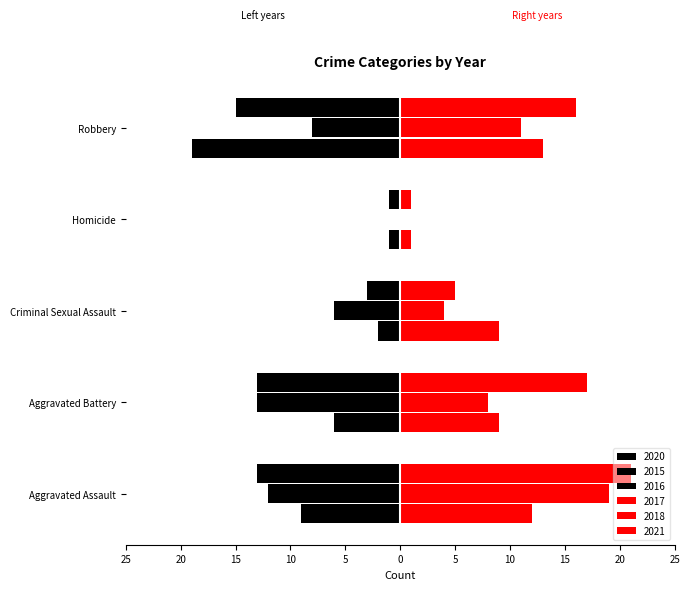

Are the bars horizontal?

Yes